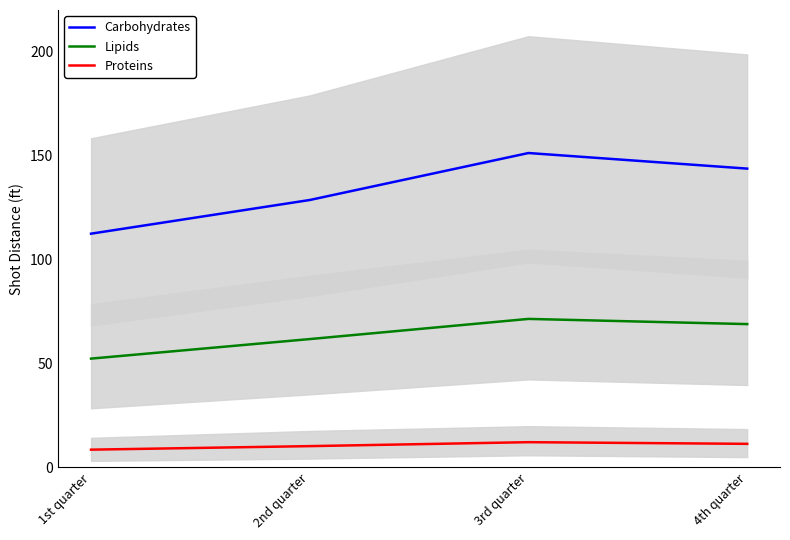

Reading left to right, list all the values displayed in this chart.

Carbohydrates: 1st quarter=112.4	2nd quarter=128.6	3rd quarter=151.2	4th quarter=143.7
Lipids: 1st quarter=52.3	2nd quarter=61.7	3rd quarter=71.4	4th quarter=68.9
Proteins: 1st quarter=8.5	2nd quarter=10.2	3rd quarter=12.1	4th quarter=11.3